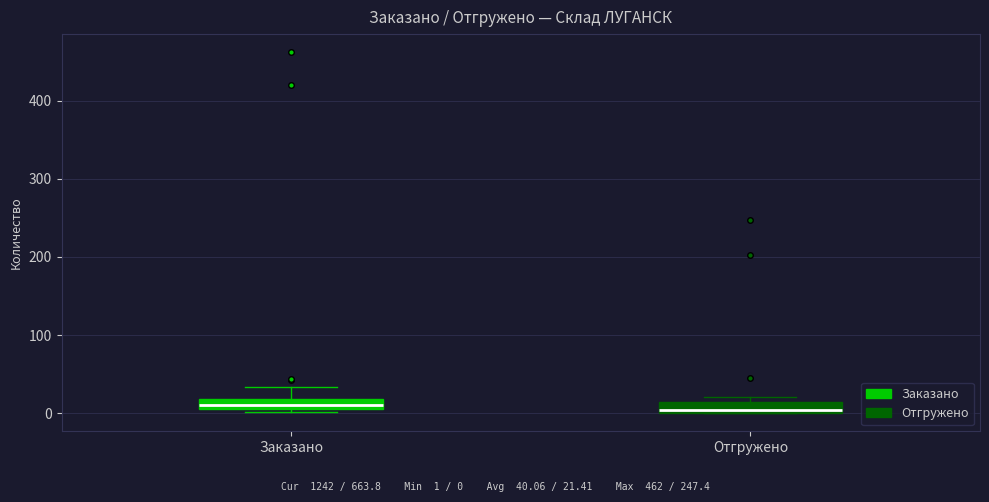

Where is the upper edge of the box for Отгружено on the y-axis? The values are not printed on the chart, so give them approximately, as read against the axis.

20